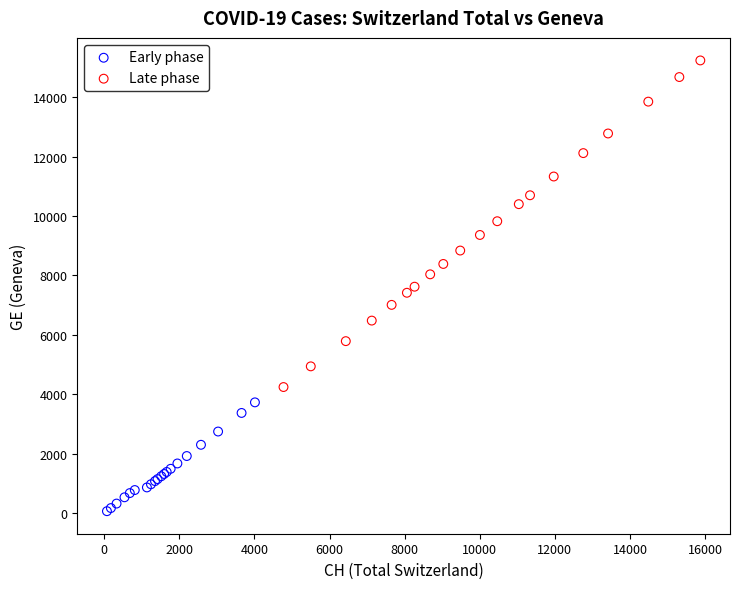

Which series has the widest spread of Y values?

Late phase